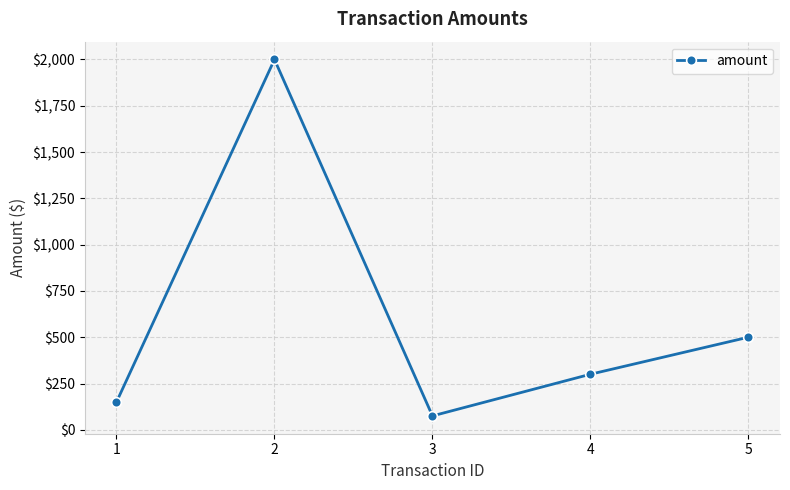

How many interior local valleys (lower than both neighbors) does the data have?

1